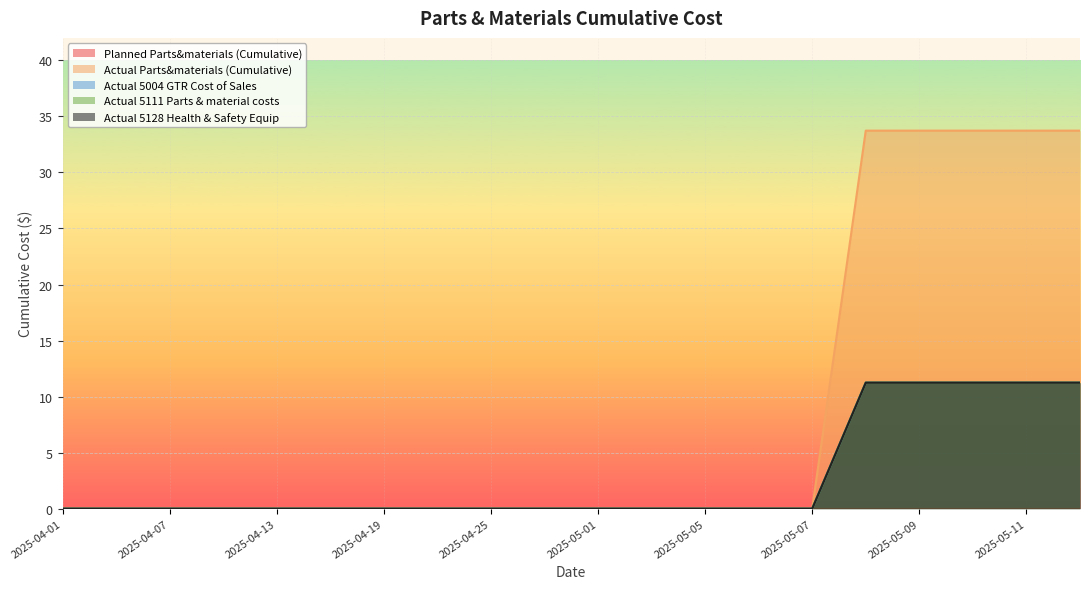

Between 2025-04-04 and 2025-04-07, which series saw the biggest shift?

Actual Parts&materials (Cumulative)